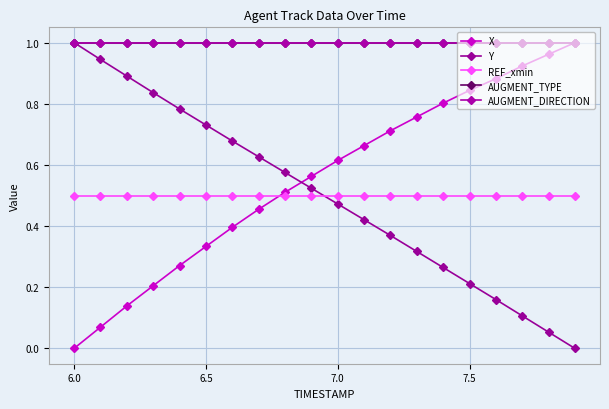

True or false: Y has more than 0 points higher than both neighbors.

False